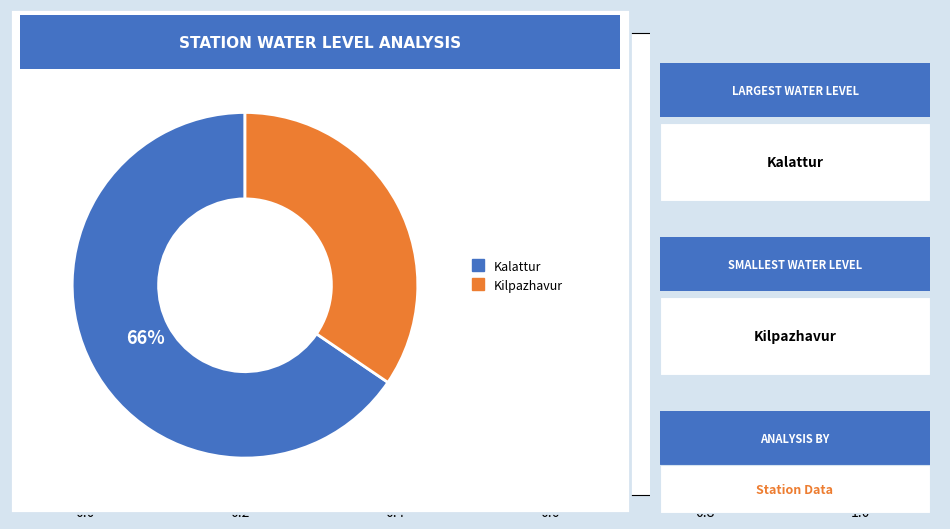

To the nearest percent, what is the average slice percentage?

50%